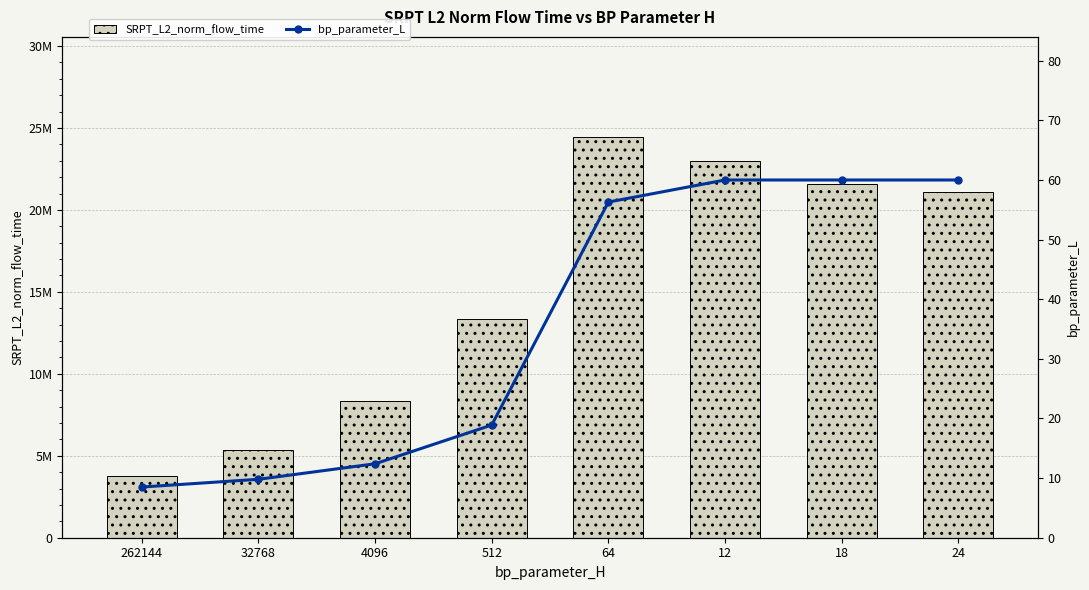

Which category has the highest value in the bp_parameter_L series?

12